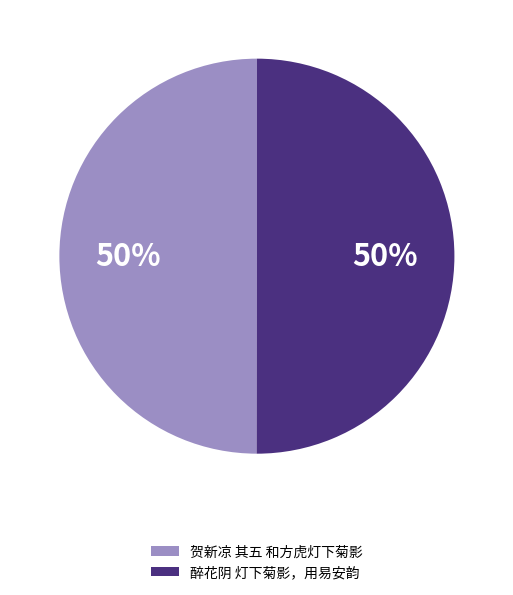

To the nearest percent, what is the combined percentage of 醉花阴 灯下菊影，用易安韵 and 贺新凉 其五 和方虎灯下菊影?

100%